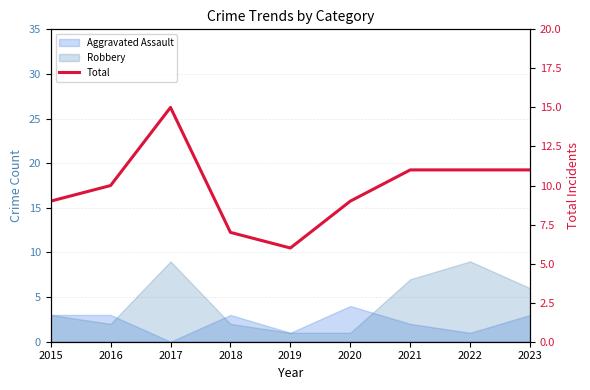

At which label is the value closest to 10?

2016